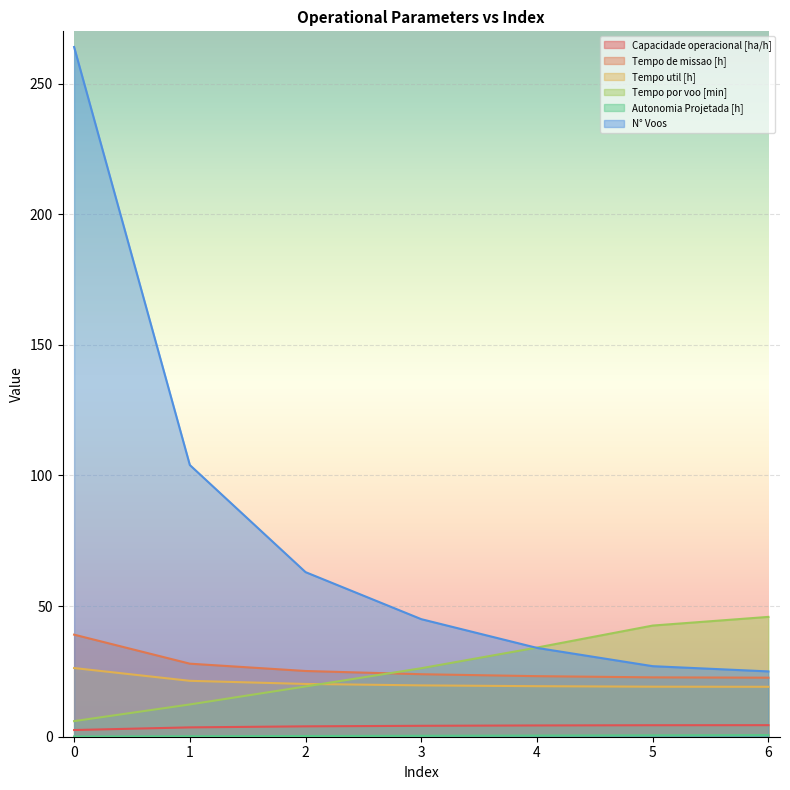

Rank the series at 5 from lowest to highest value.

Autonomia Projetada [h], Capacidade operacional [ha/h], Tempo util [h], Tempo de missao [h], N° Voos, Tempo por voo [min]